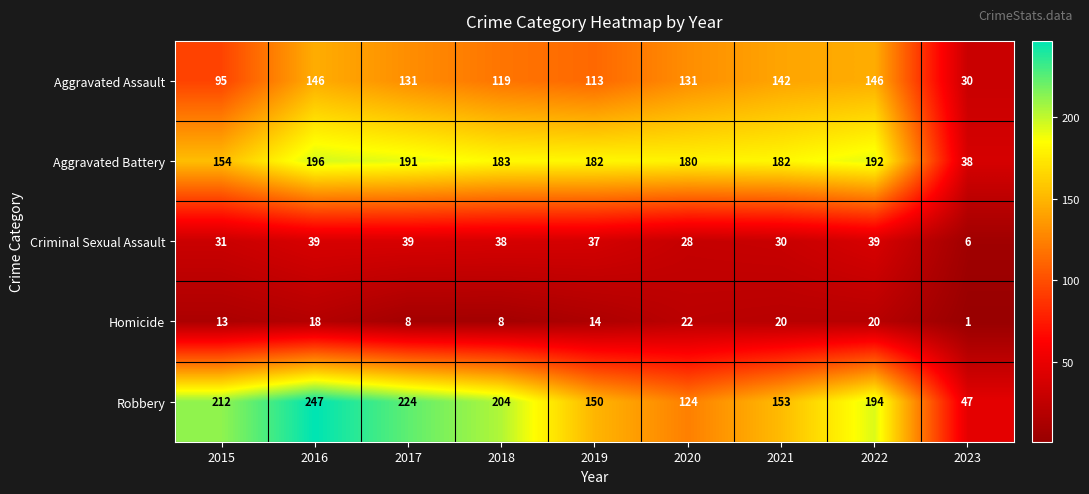

Which series has the largest total across all categories?

Robbery